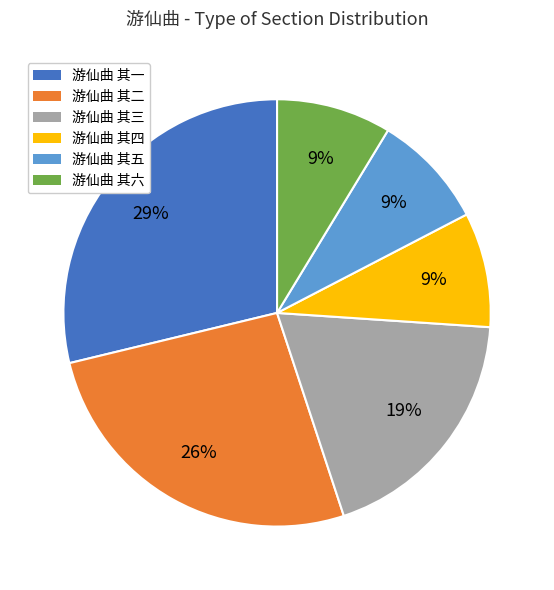

Which slice is the largest?

游仙曲 其一